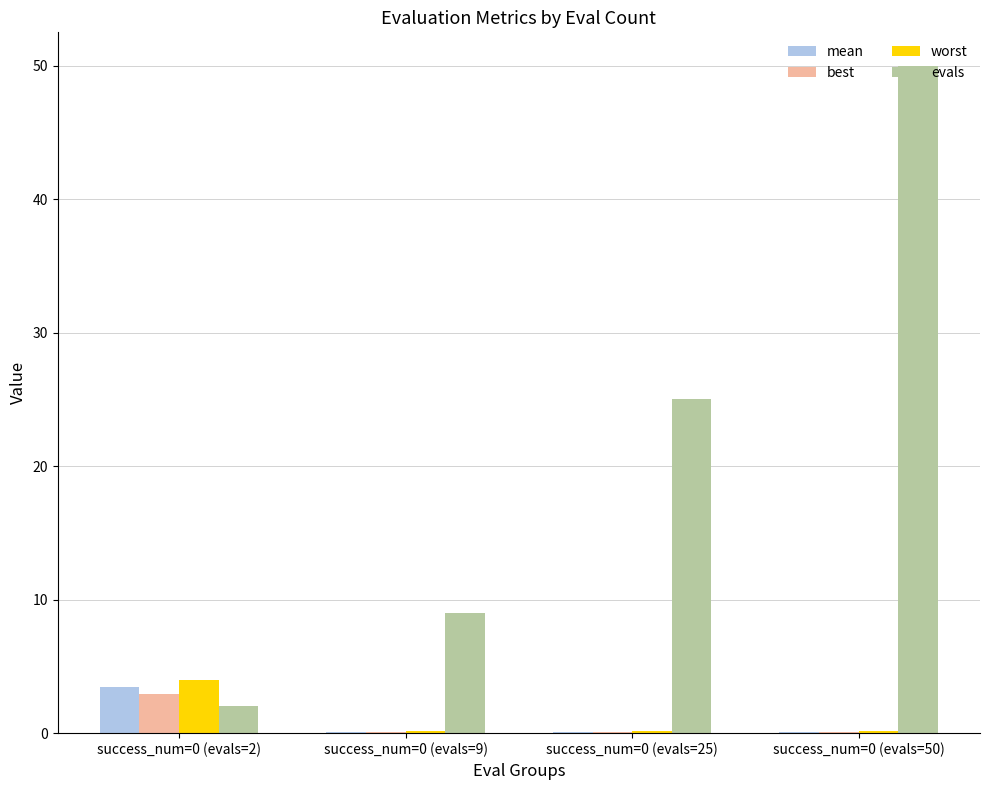

Are the bars grouped side by side (vs. stacked)?

Yes